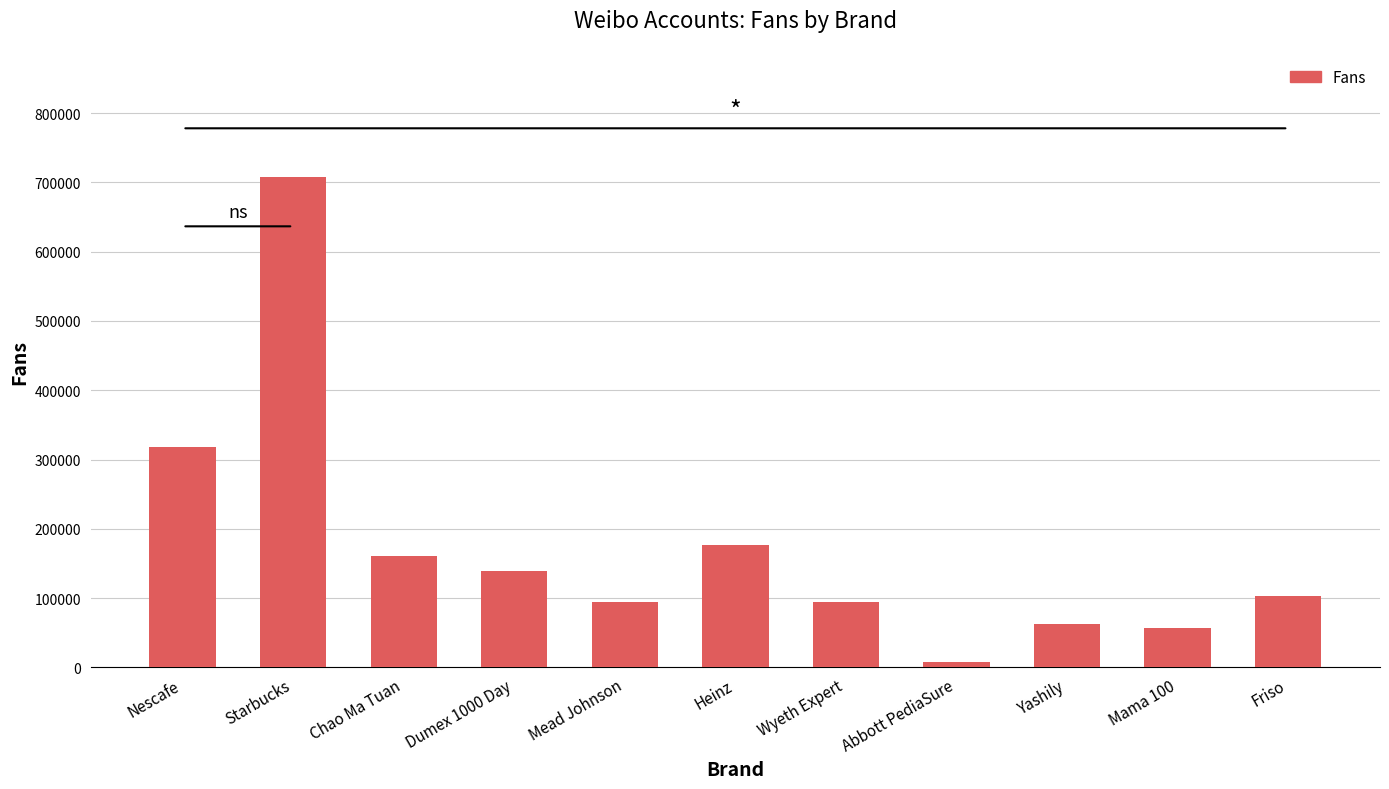

True or false: the data shows 177343 at Heinz.

True